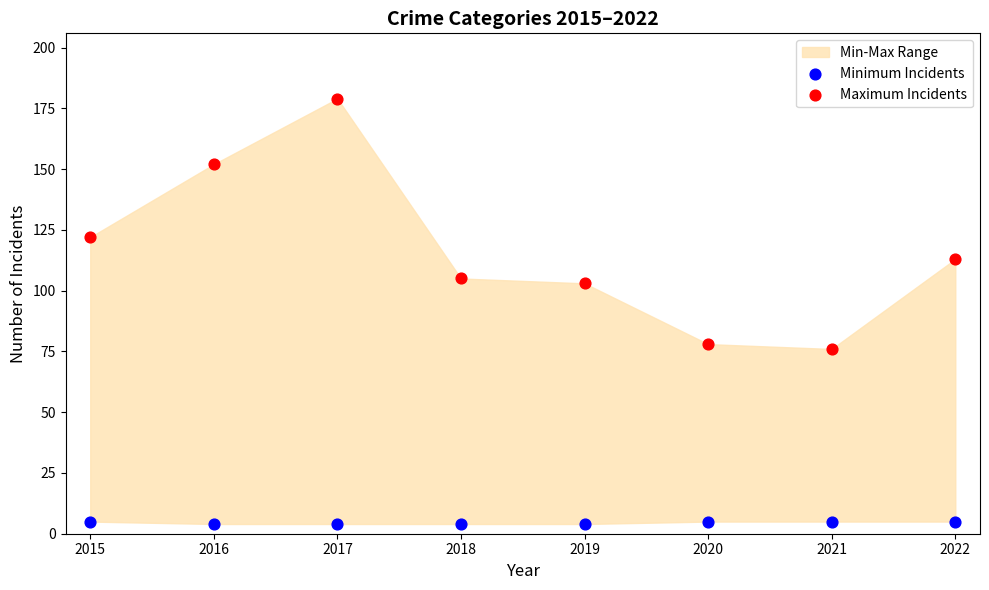

Which series contains the highest Y value?

Maximum Incidents